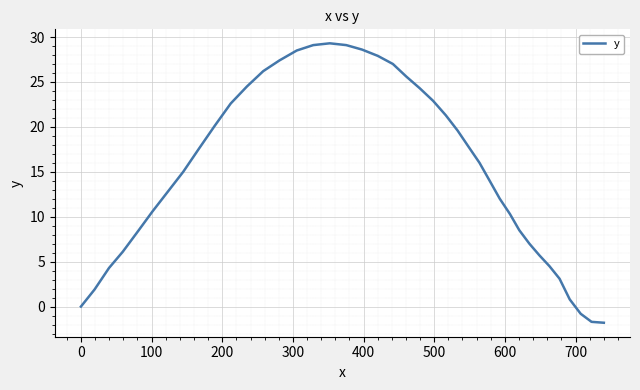

What is the smallest value displayed?

-1.8